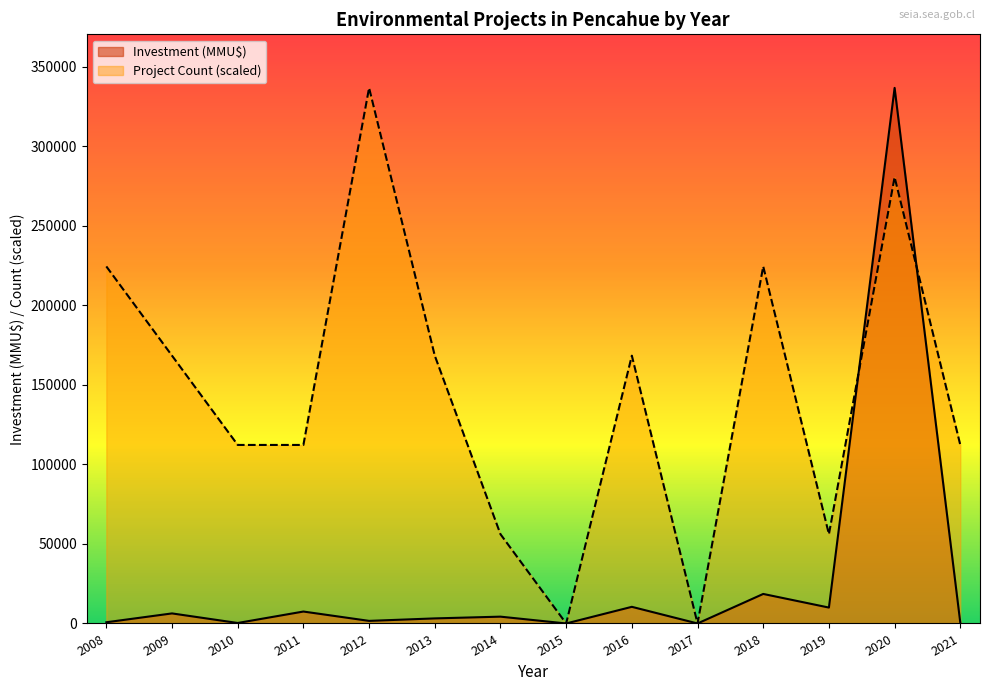

The Count series shows 0 at 2020. True or false?

False